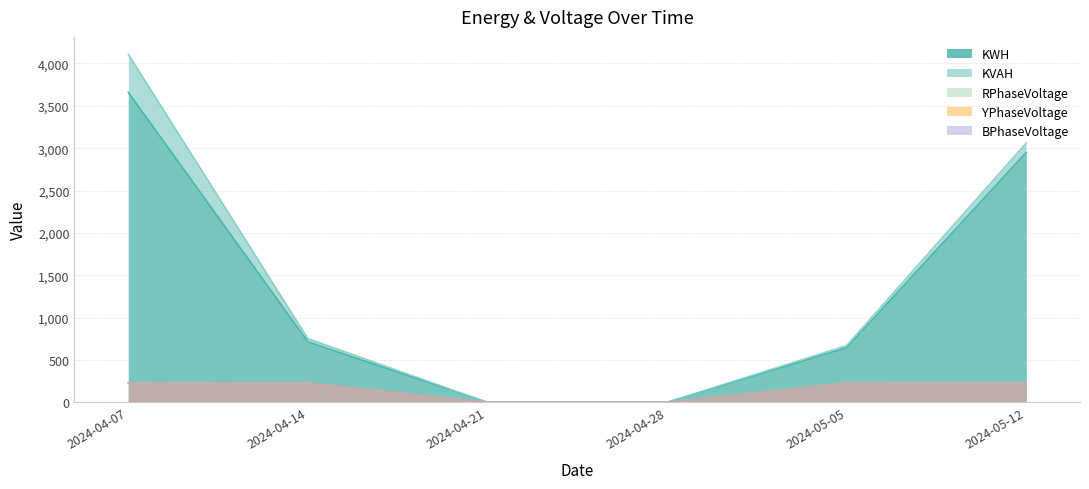

What position from the right is 2024-04-14?

5